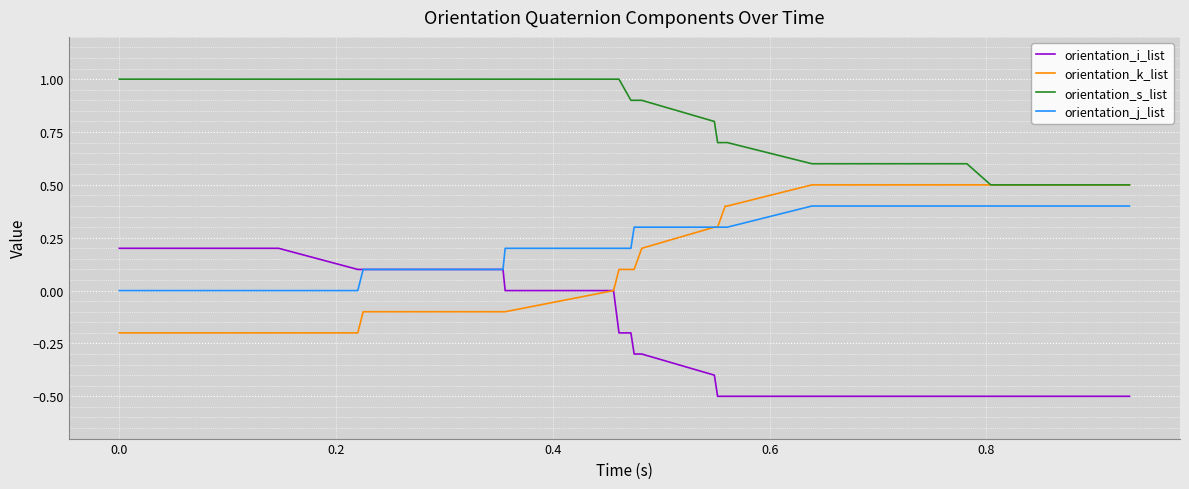

Rank the series by their maximum value, from highest to lowest.

orientation_s_list, orientation_k_list, orientation_j_list, orientation_i_list